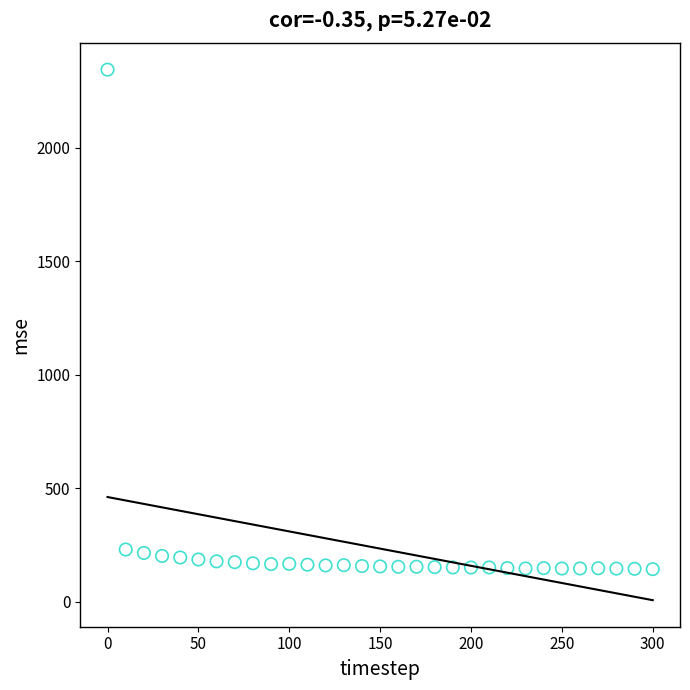

What is the range of Y values (max minus min)?

2200.6